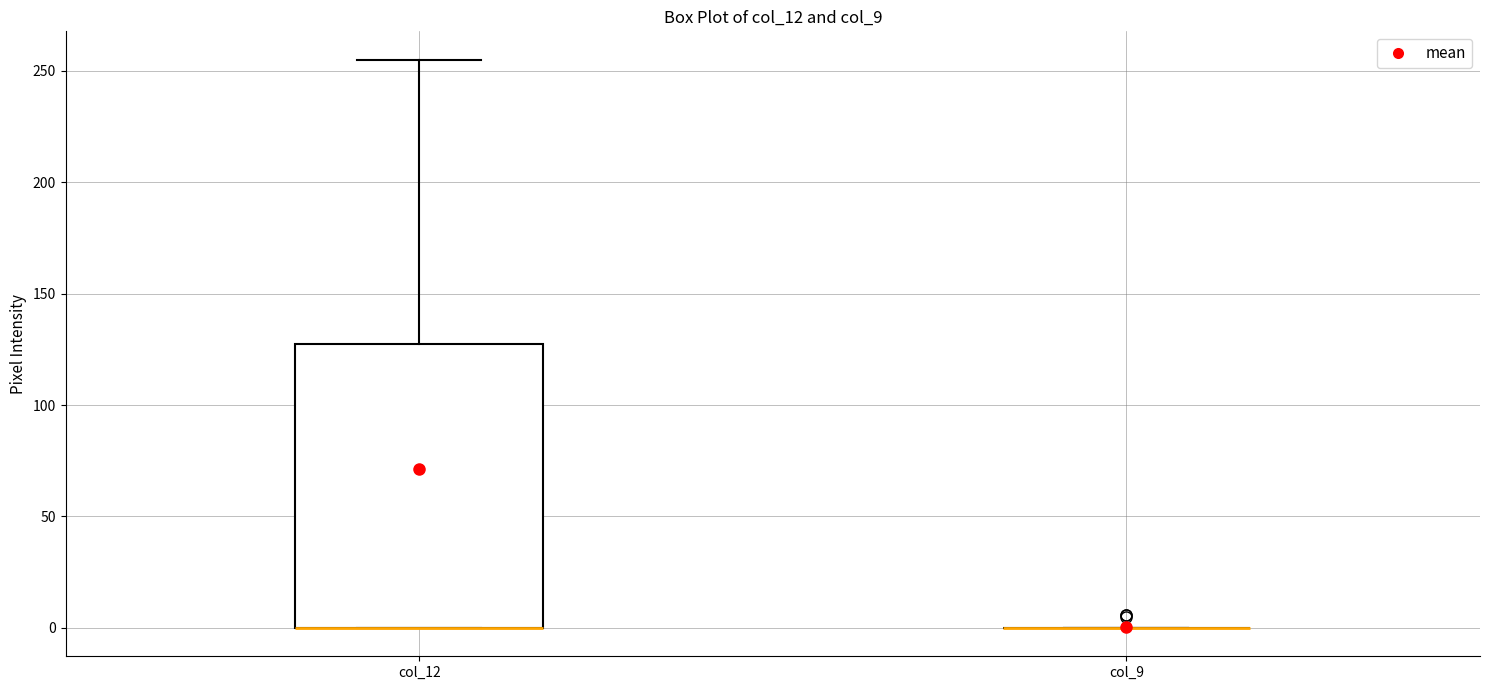

Where does the upper whisker of the box for col_12 end on the y-axis? The values are not printed on the chart, so give them approximately, as read against the axis.

255